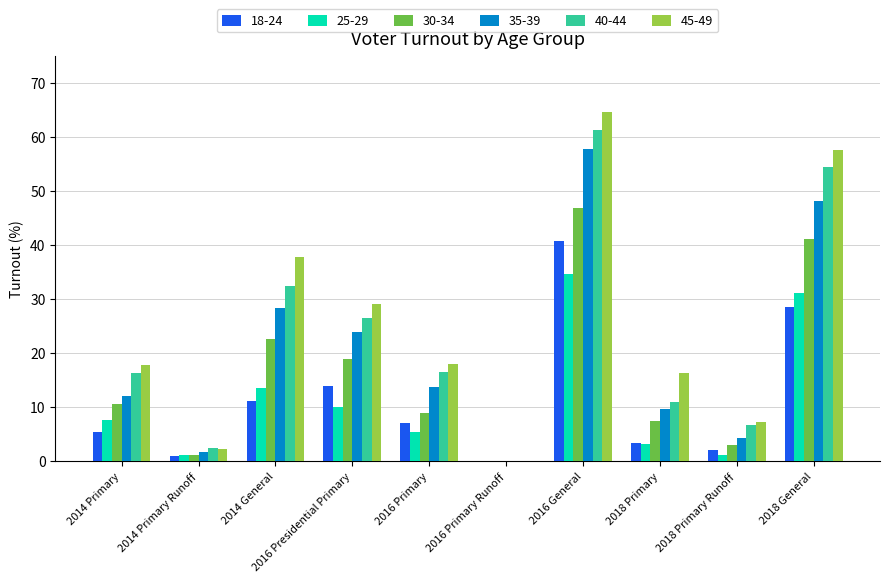

What is the sum of all 25-29 values?

107.5